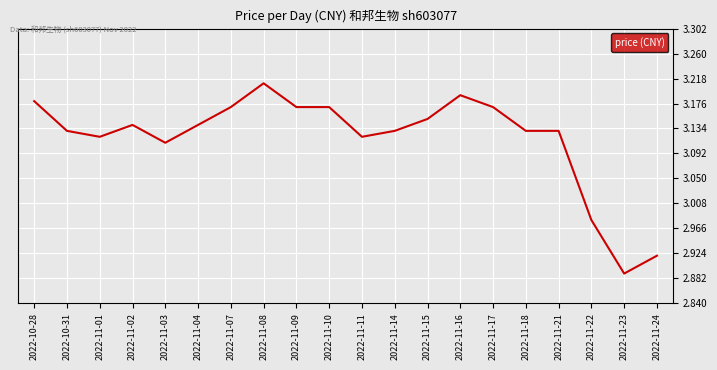

The chart shows a value of 4.0 at 2022-11-22. True or false?

False